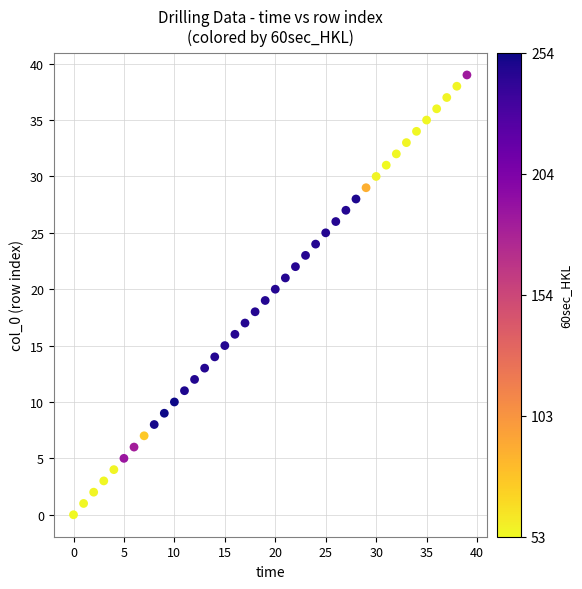

What is the range of Y values (max minus min)?

39